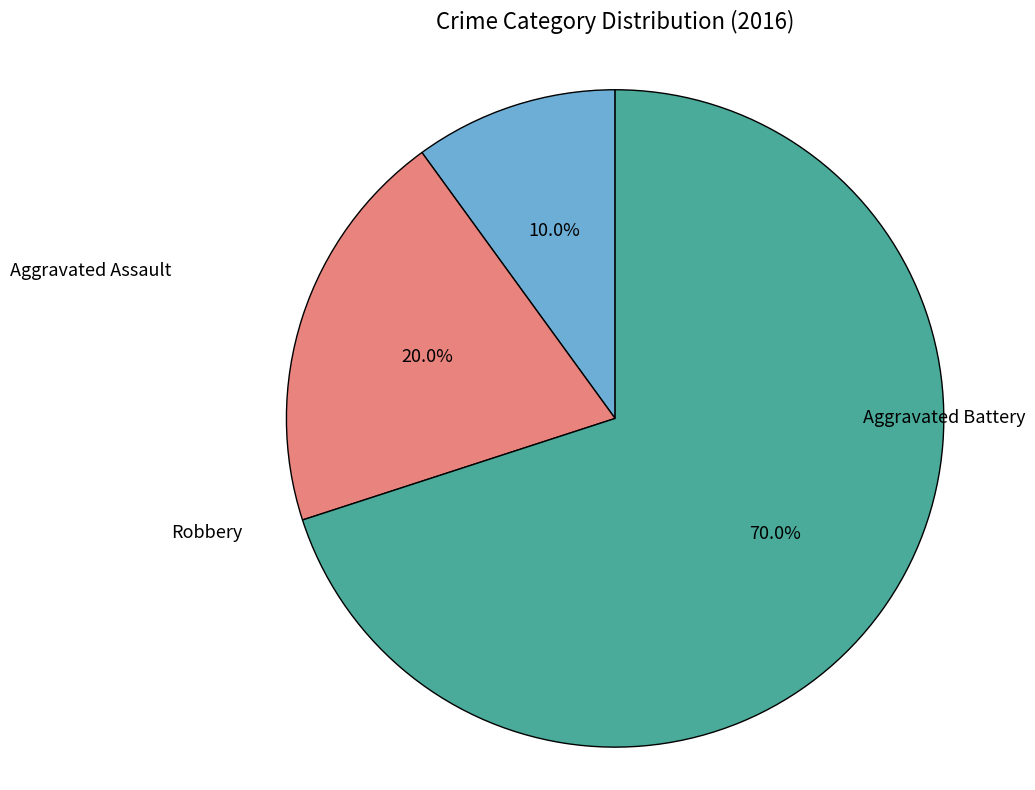

Does any single category account for the majority?

Yes